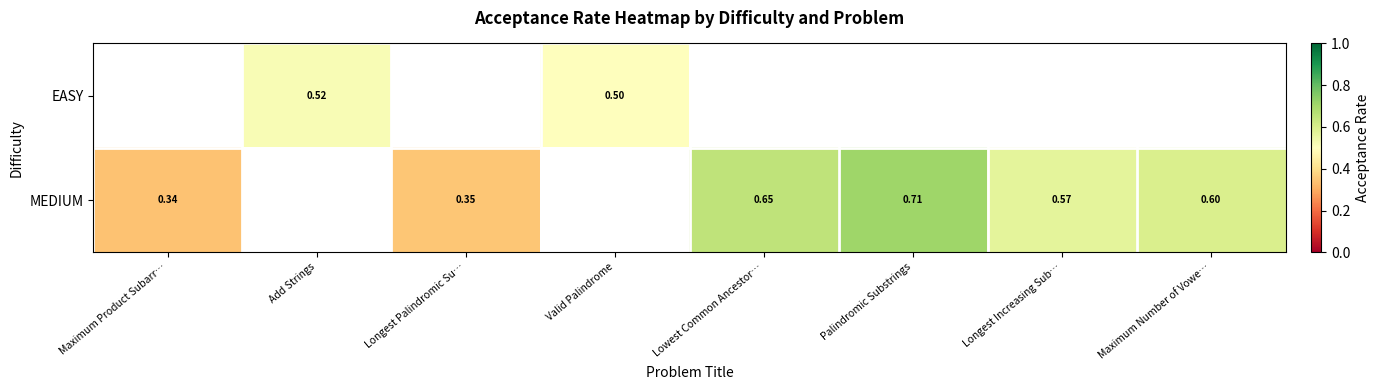

Is the value of EASY at Maximum Number of Vowe… greater than the value of MEDIUM at Valid Palindrome?

No